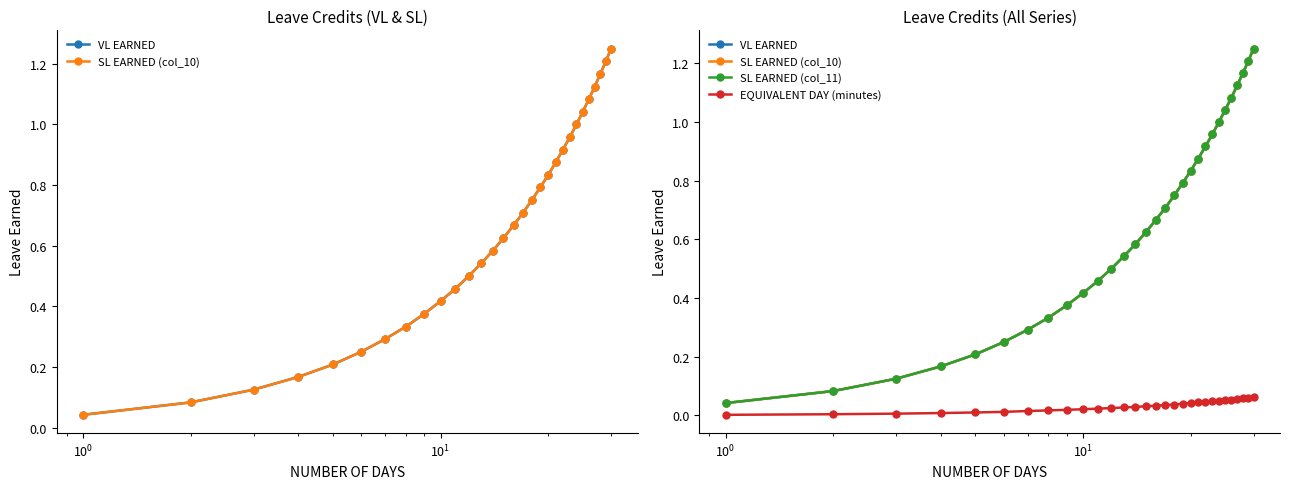

Which series has the largest total across all categories?

VL EARNED